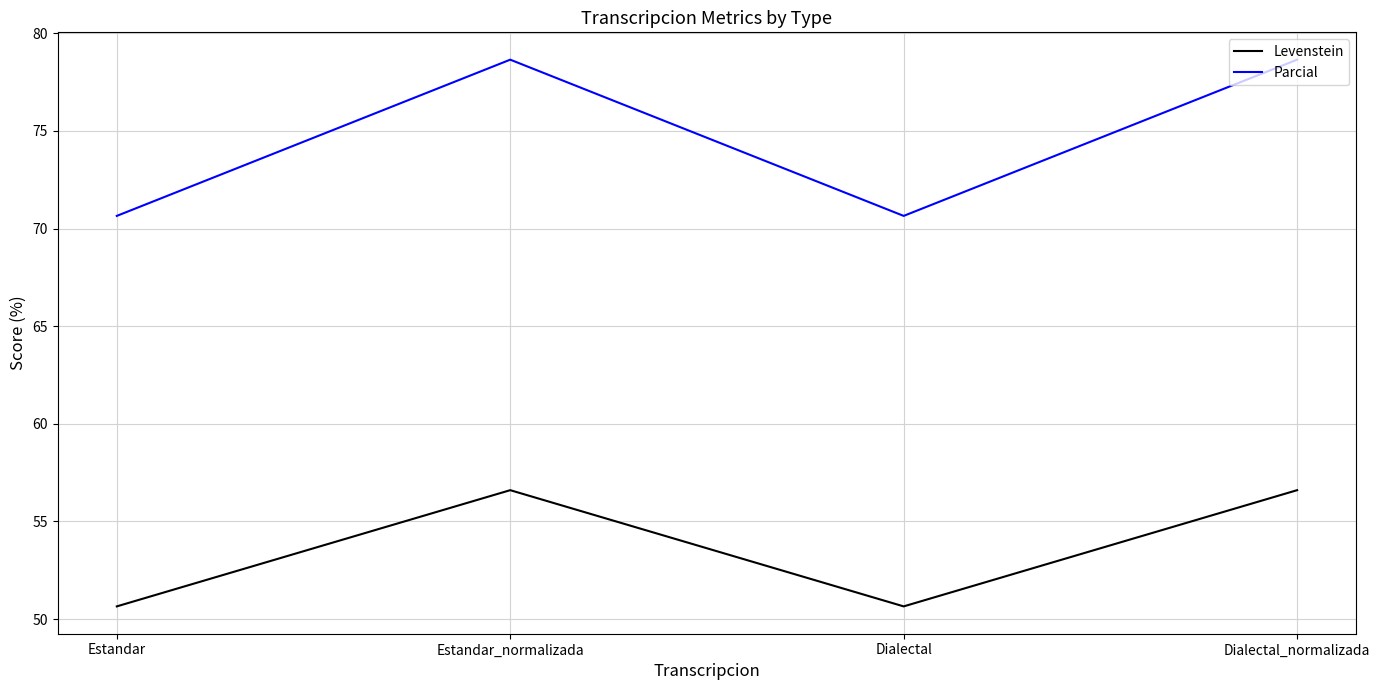

How many categories are shown in the chart?

4